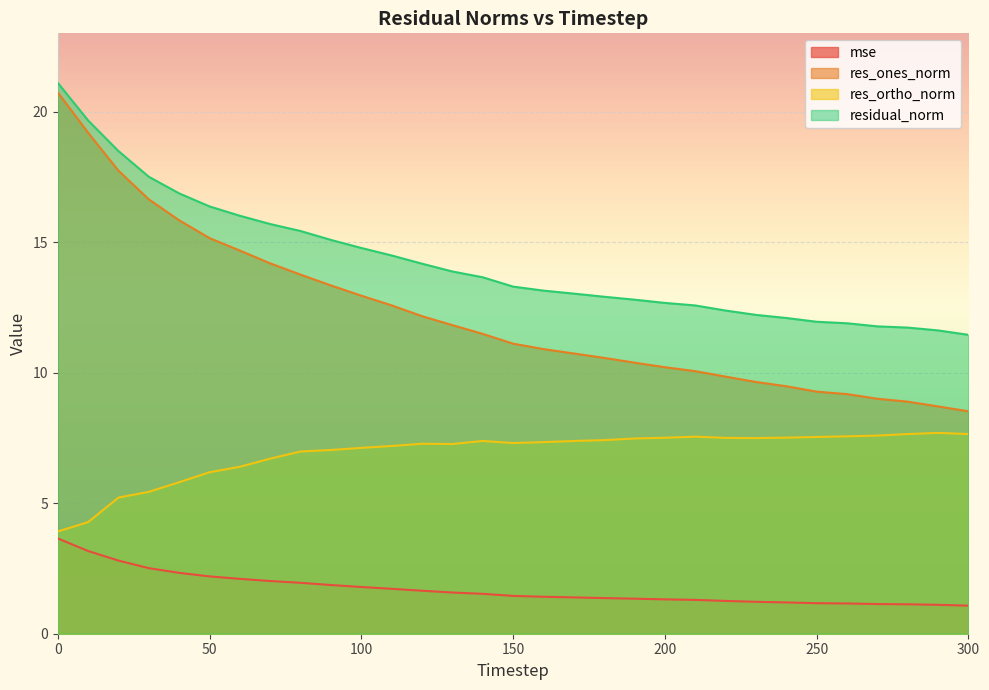

At which label is res_ones_norm closest to 14?

70